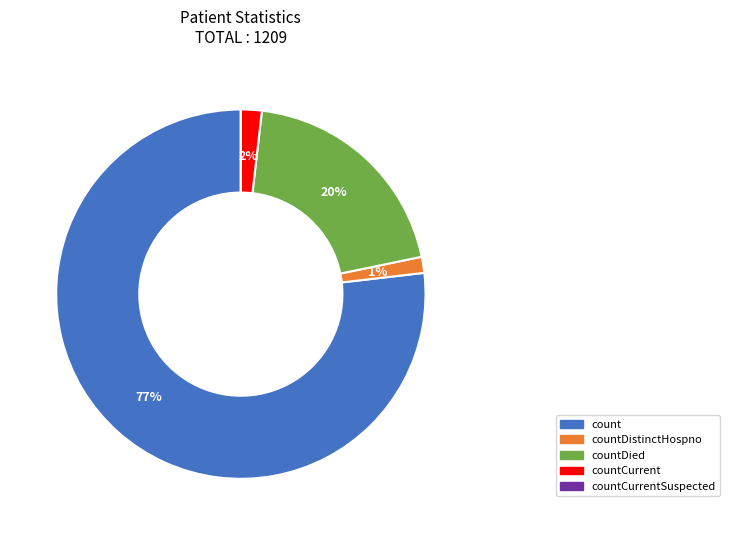

To the nearest percent, what is the difference between the largest and smallest slice percentages?

77%